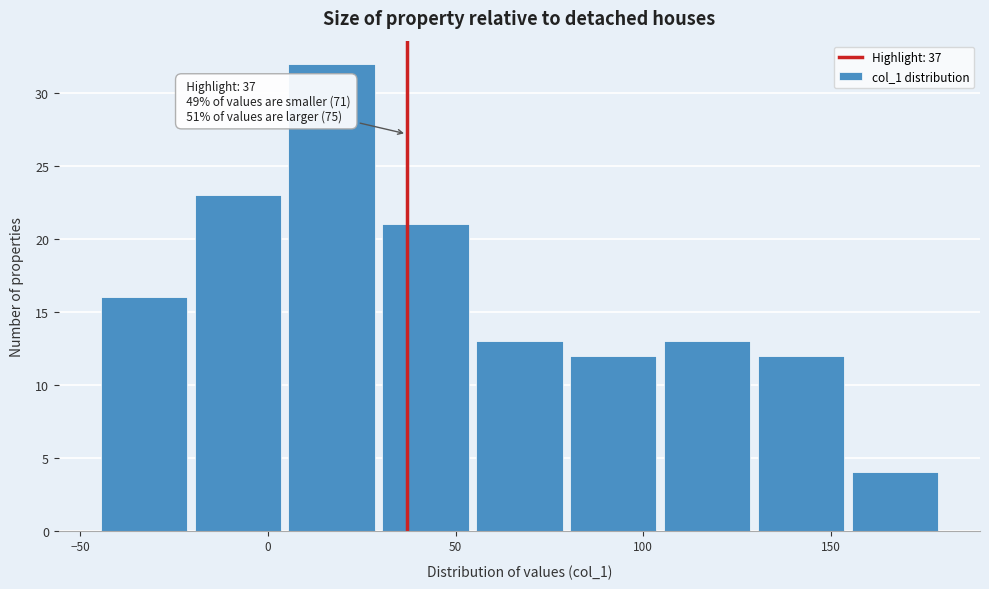

Over which range of the x-axis is the bar tallest?

4.5 to 29.5